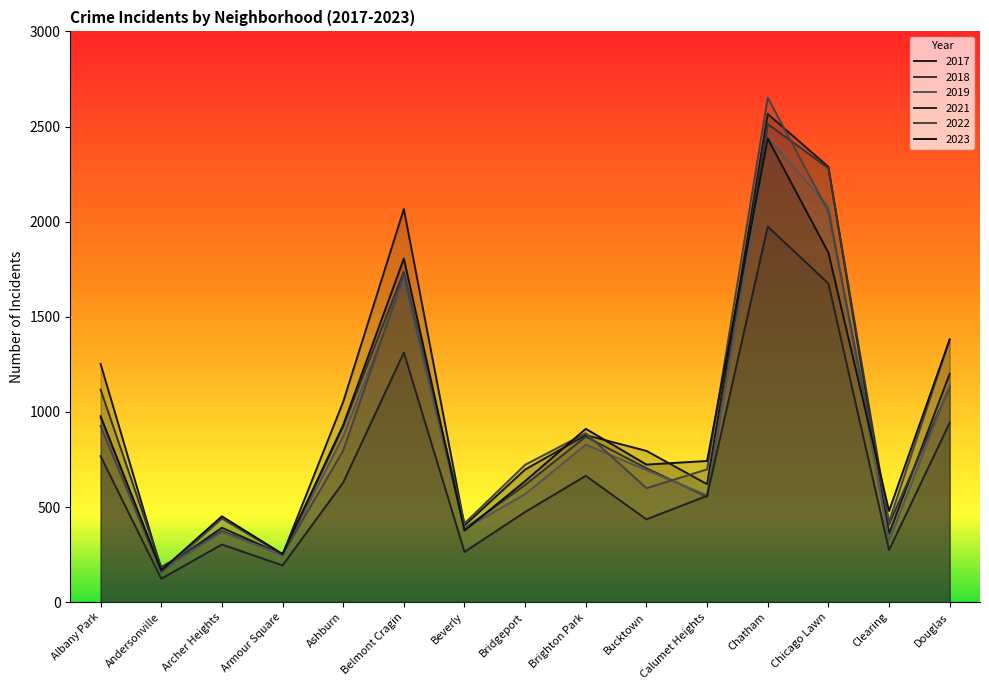

The 2022 series shows 1380 at Douglas. True or false?

True